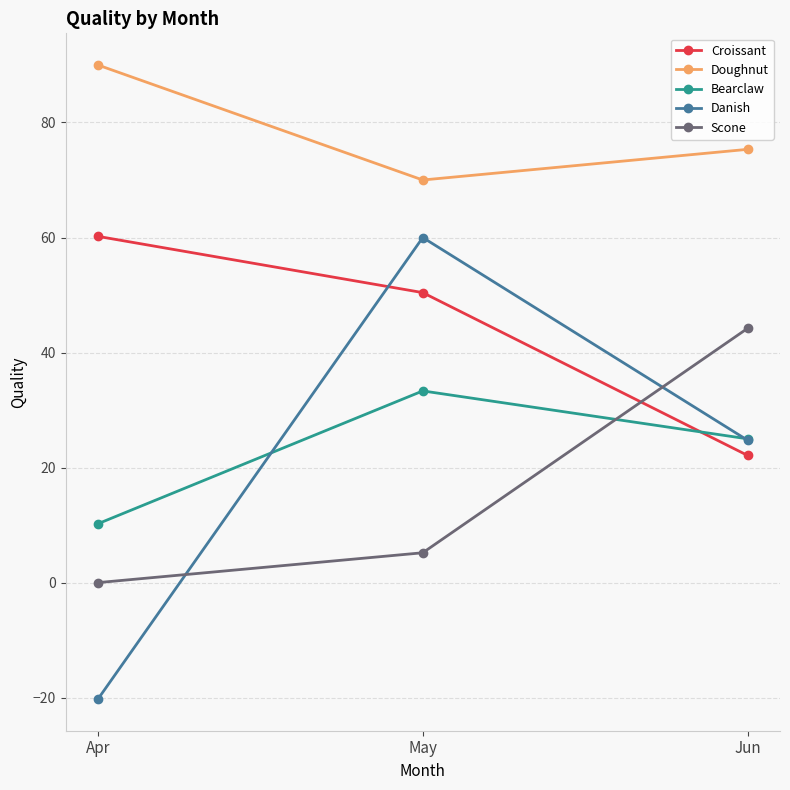

At which category is the sum across all series the highest?

May